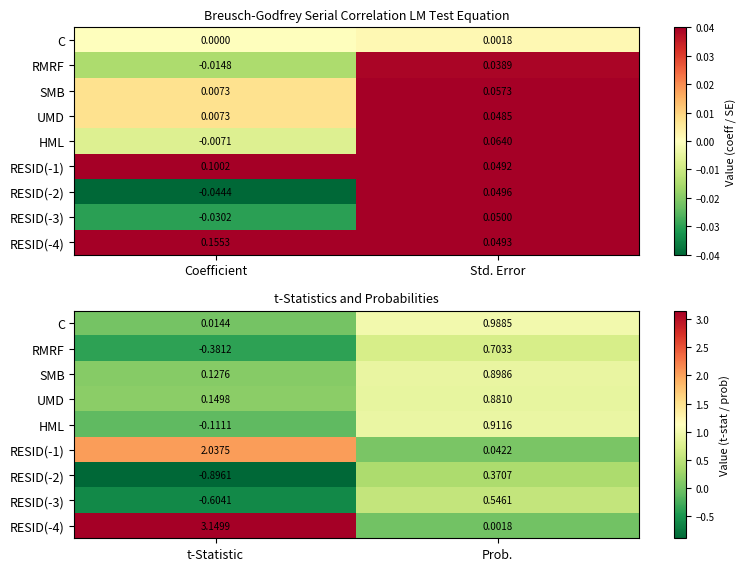

The value of HML at t-Statistic is -0.2. True or false?

False